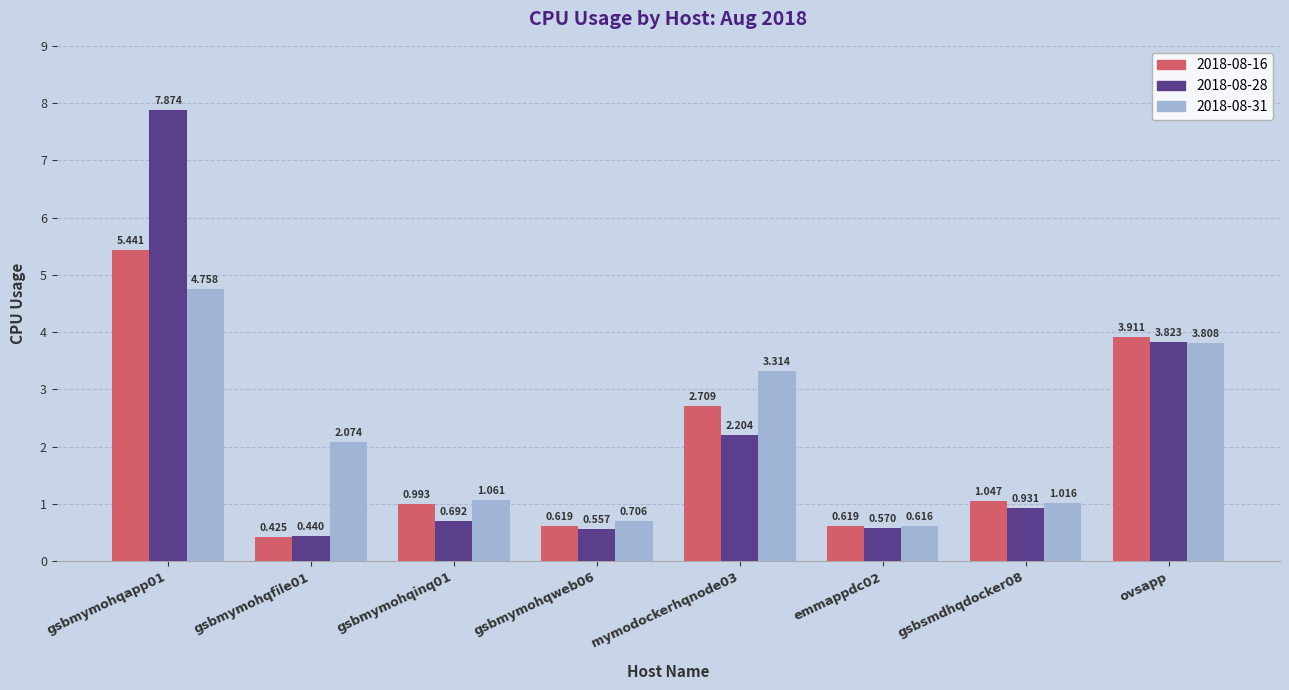

At which category does the chart reach its peak across all series?

gsbmymohqapp01